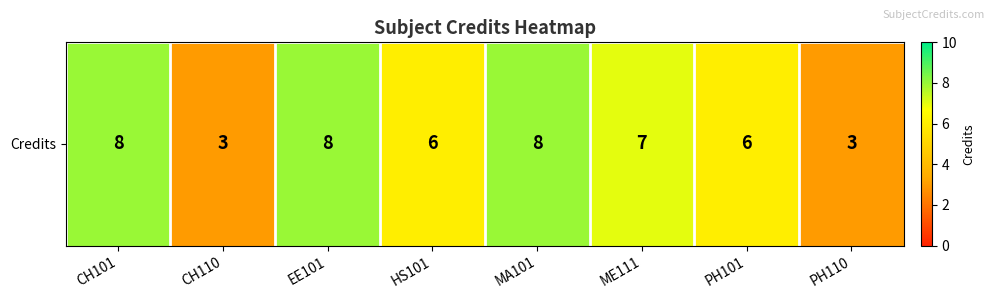

List the labels in order of value, largest first.

CH101, EE101, MA101, ME111, HS101, PH101, CH110, PH110